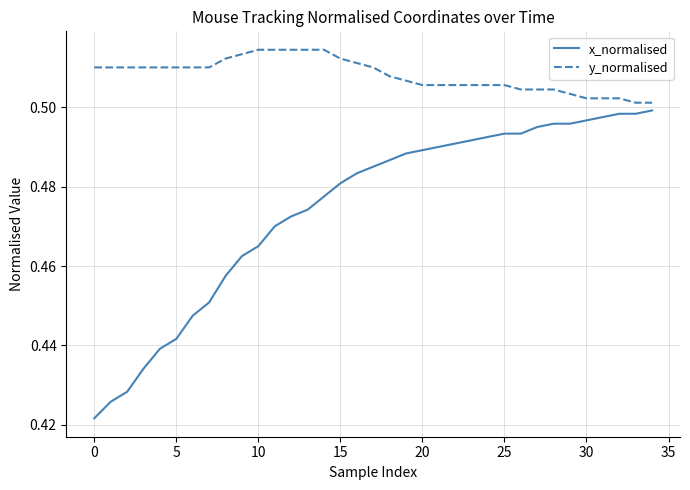

Which series has the largest range (max minus min)?

x_normalised